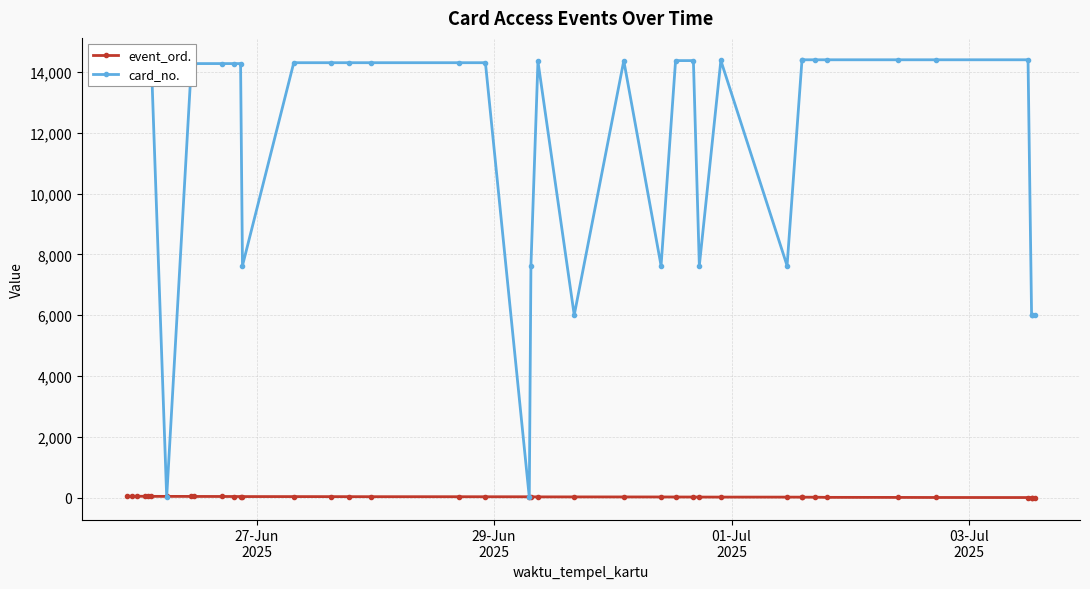

Which series has the widest spread of values?

card_no.